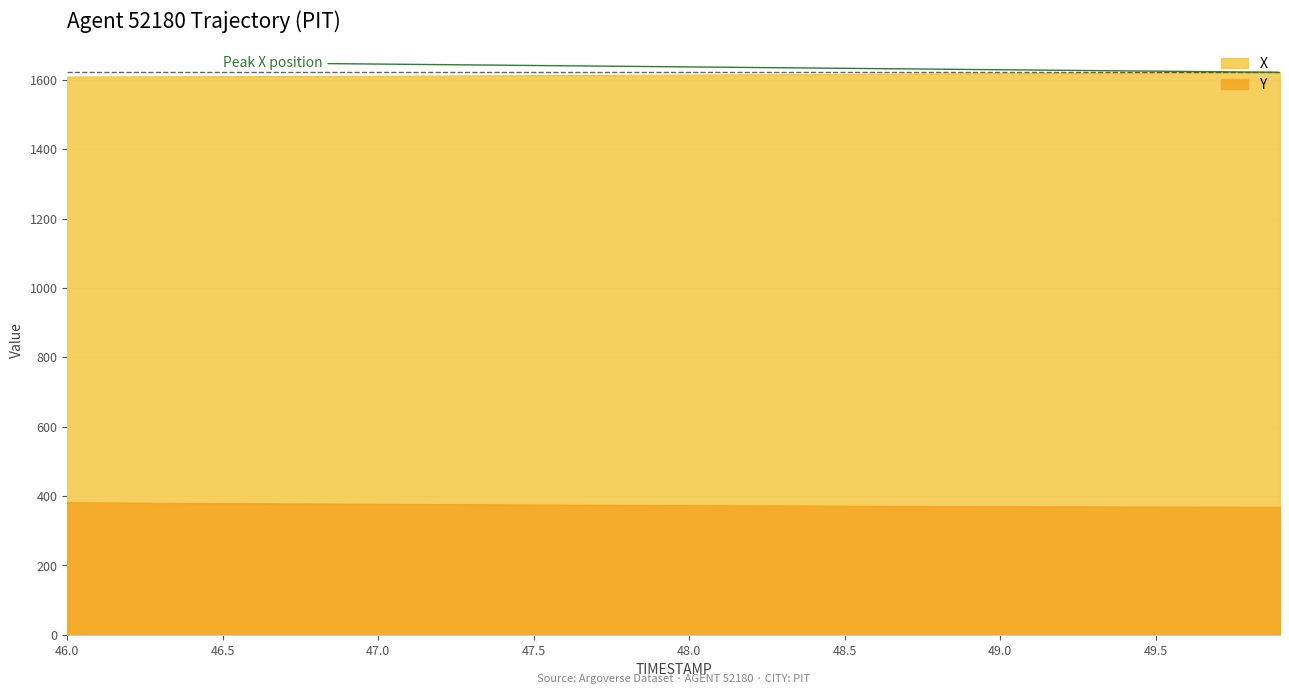

Rank the series by their average value, from highest to lowest.

X, Y